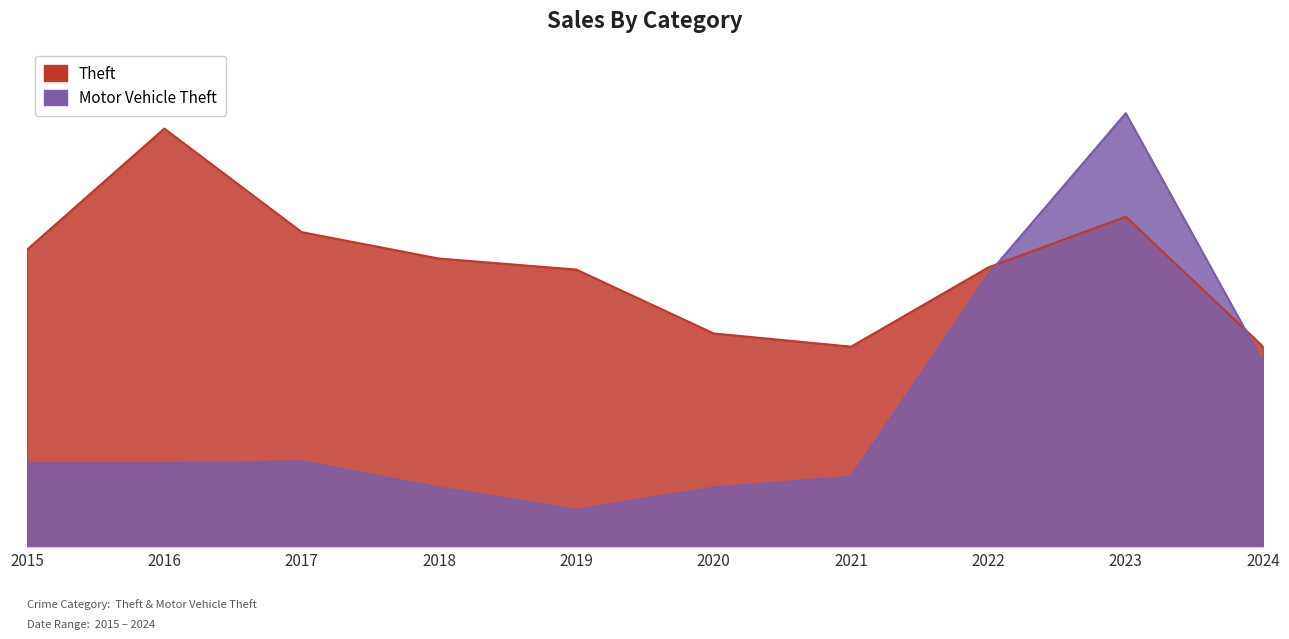

Where is the first local maximum for Theft?

2016